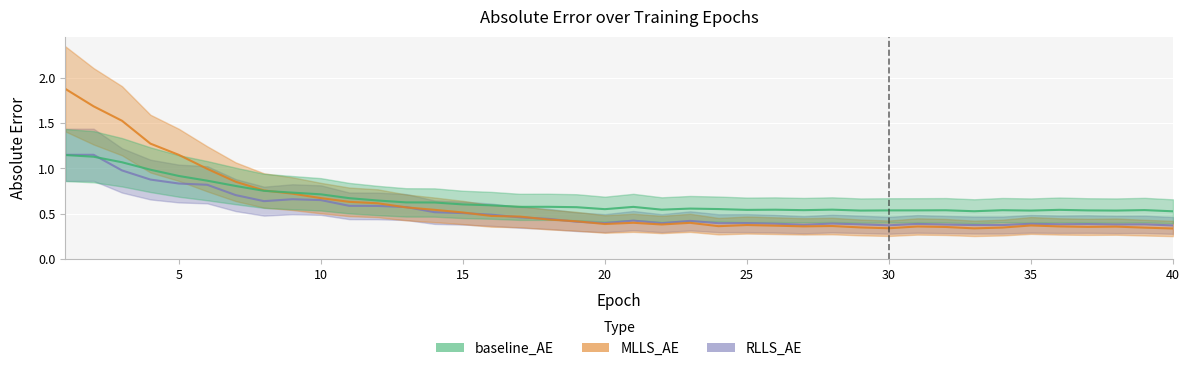

Read the MLLS_AE value at 31.

0.4